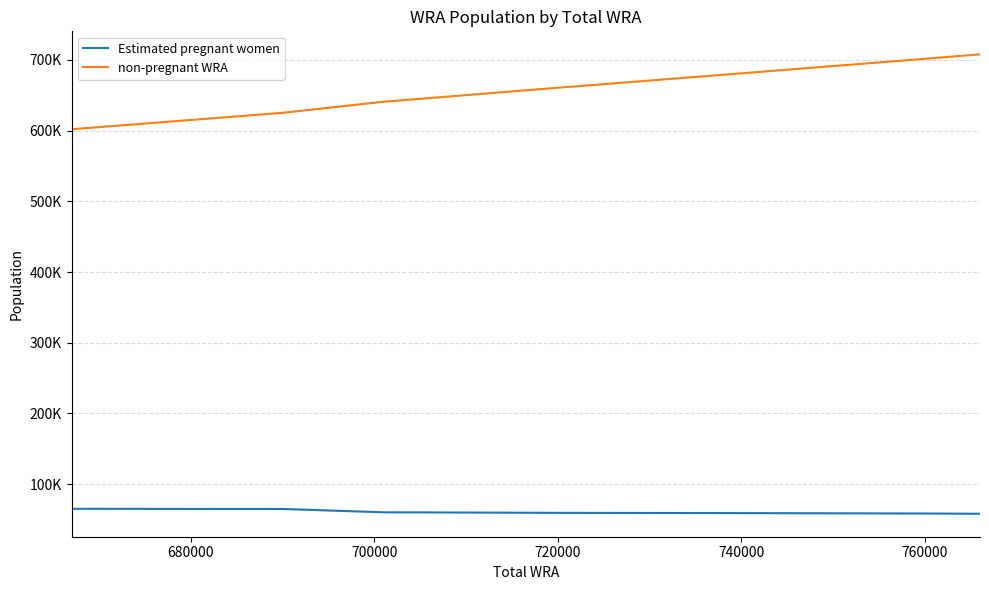

What is the label of the 5th point from the left?

740000